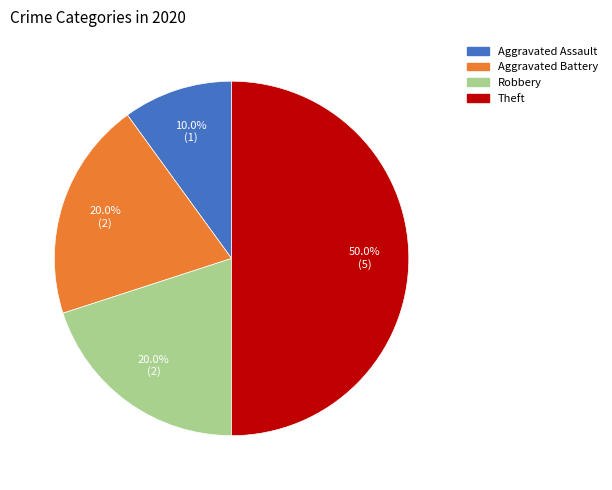

How many slices are in this pie chart?

4